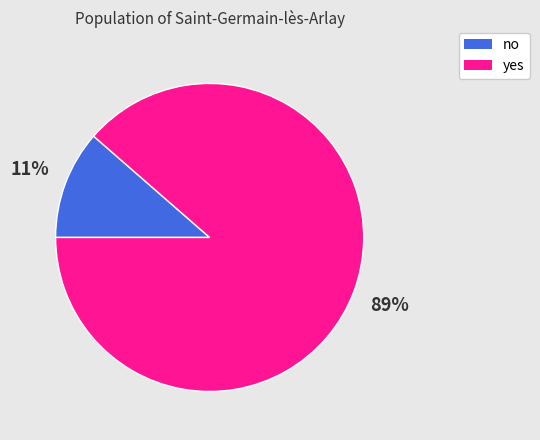

Is the sum of no and yes greater than half?

Yes